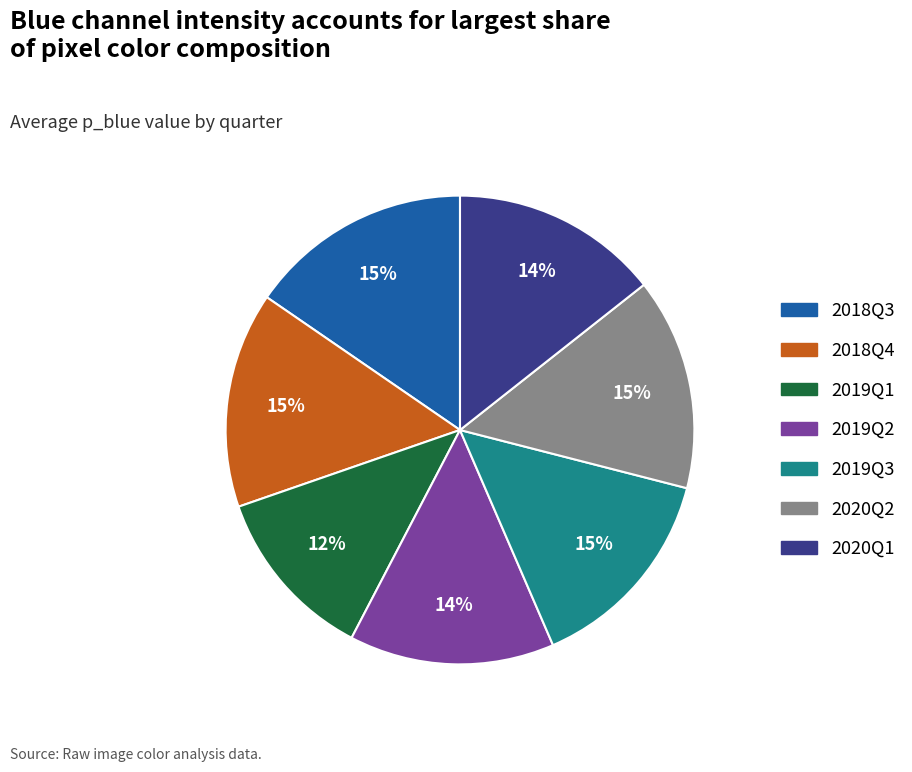

How many slices are in this pie chart?

7